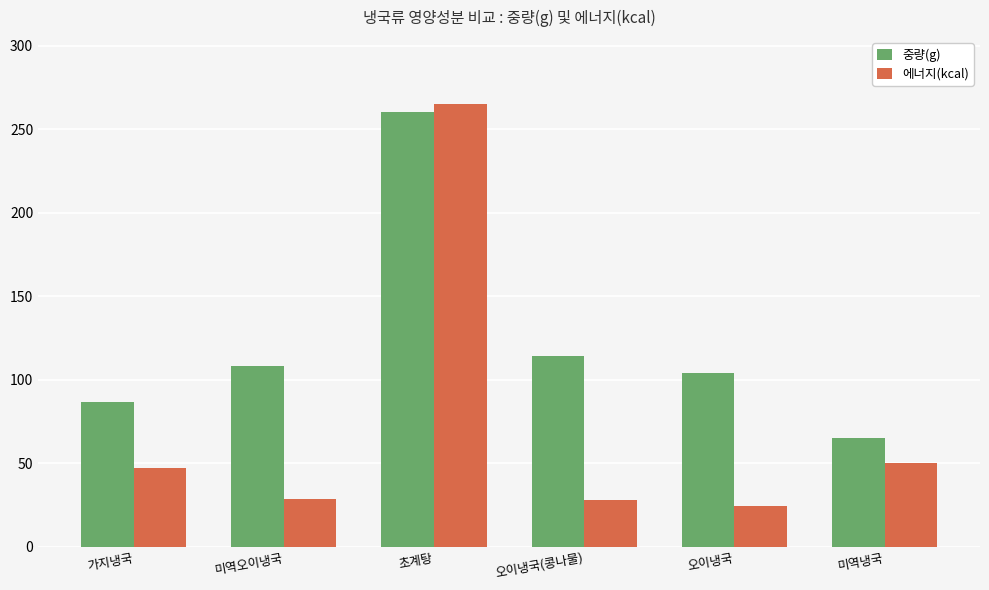

How many groups of bars are there?

6